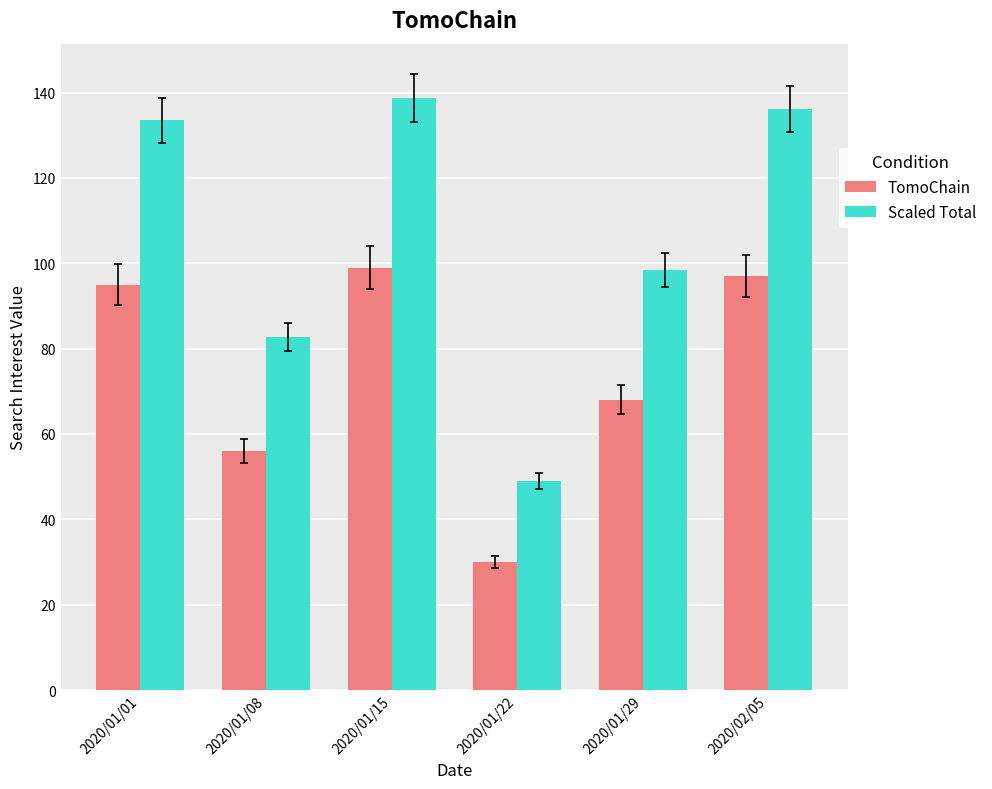

How many bars are there in total?

12